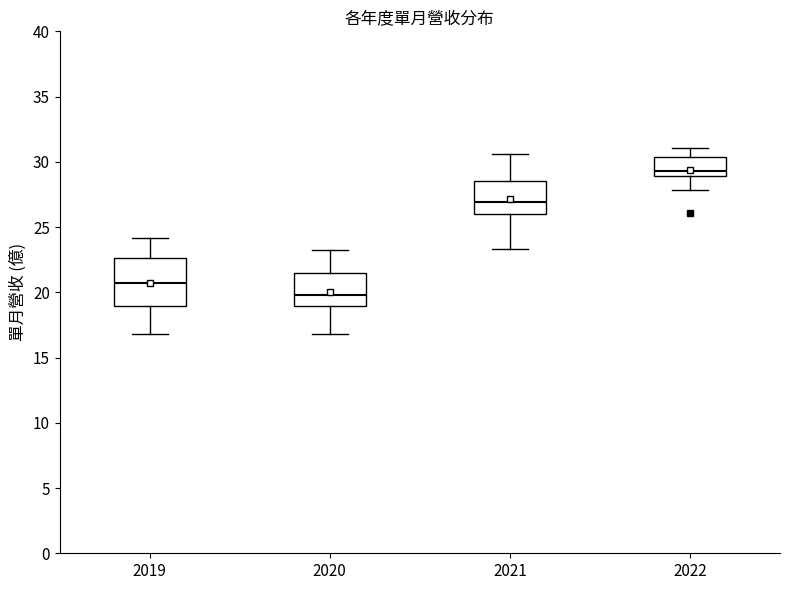

Which box has the lowest median line?

2020